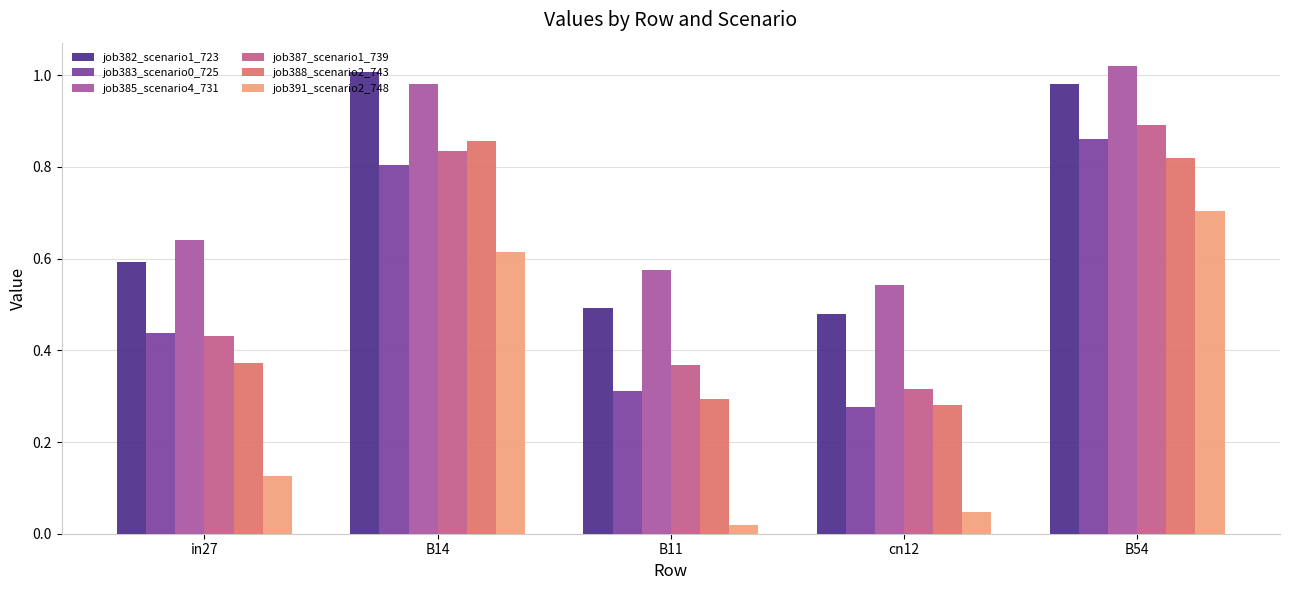

Count the number of data series in this chart.

6